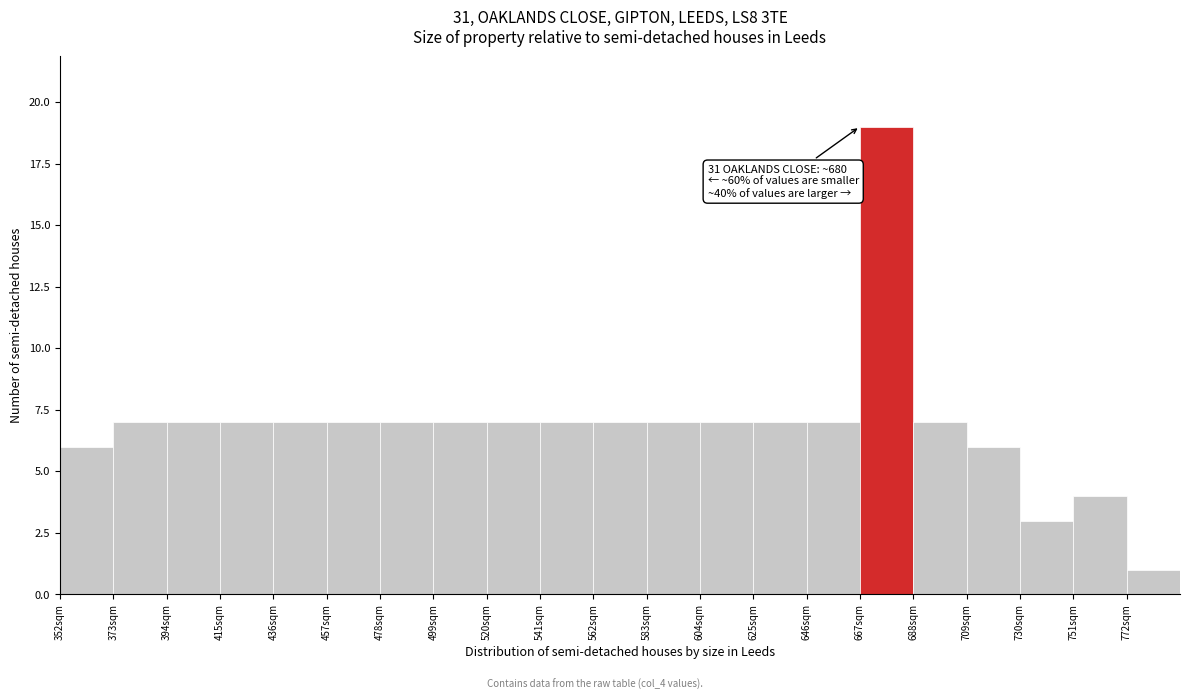

Which range on the x-axis has the tallest bar?

667 to 688